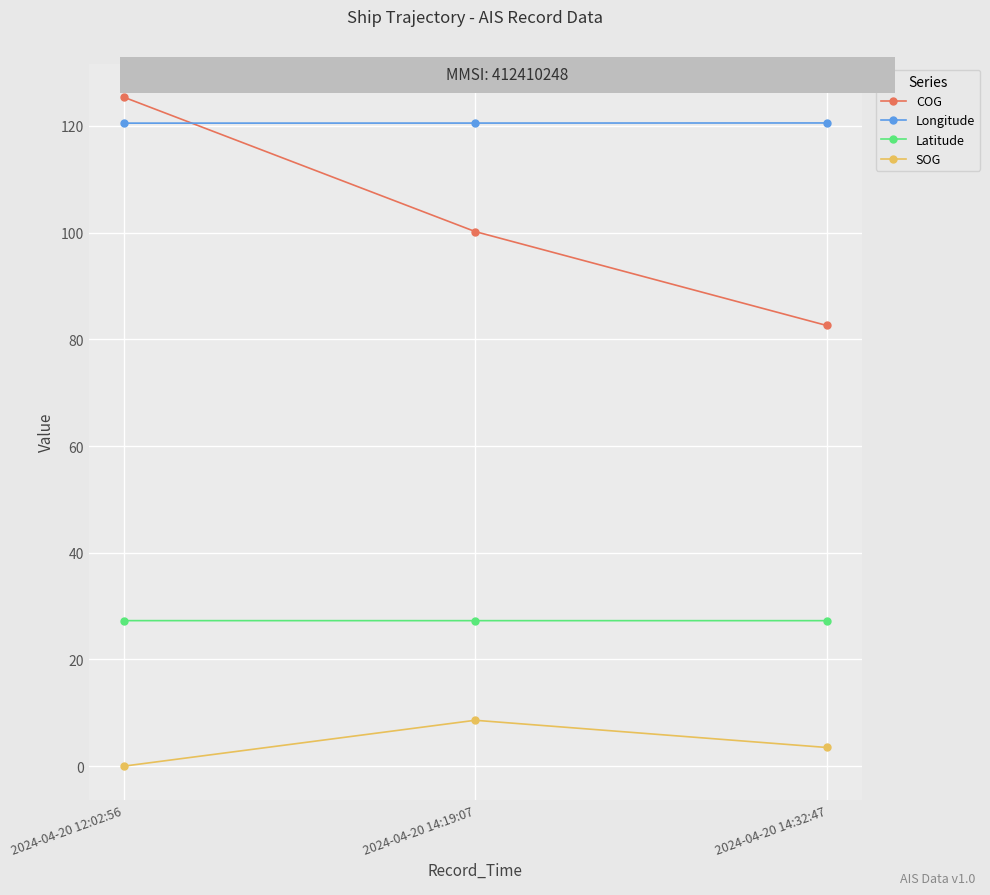

Count the Longitude values in the range 120 to 121.

3